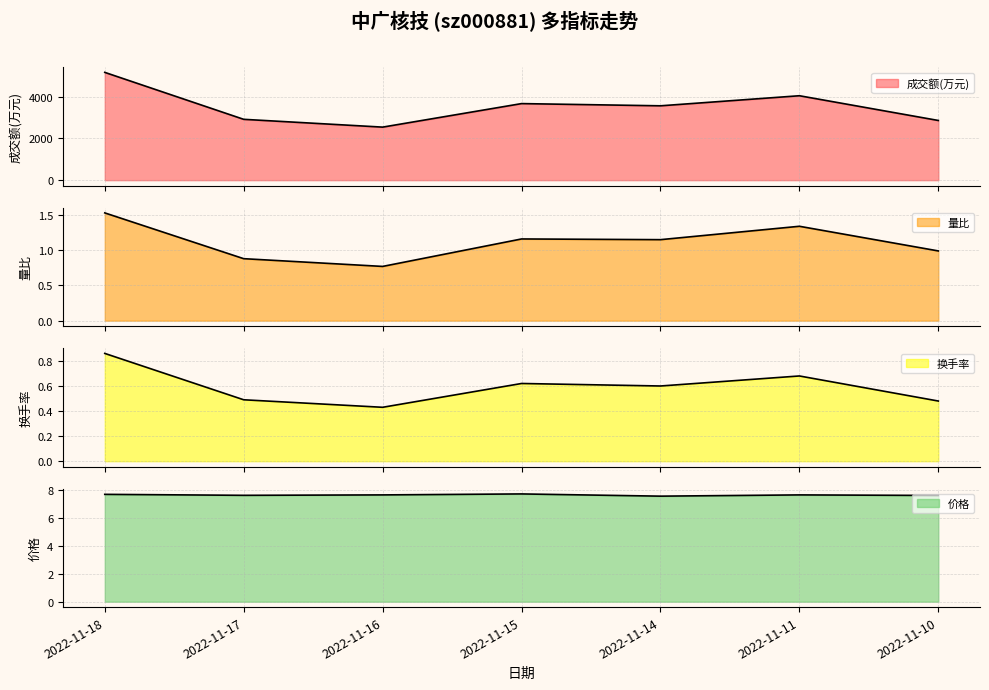

True or false: 价格 and 量比 cross at least once.

False